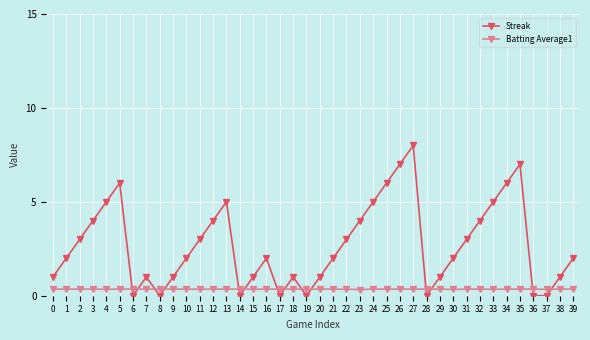

Which series has the largest total across all categories?

Streak